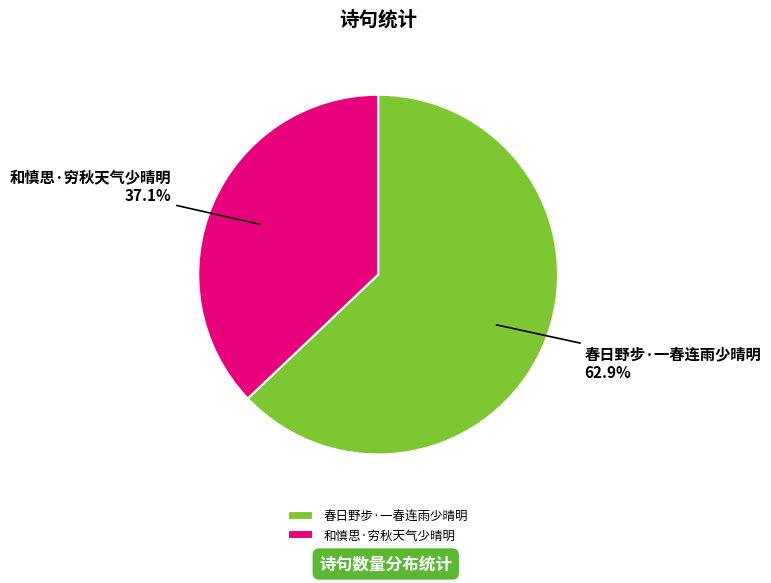

To the nearest percent, what portion does 春日野步·一春连雨少晴明 represent?

63%